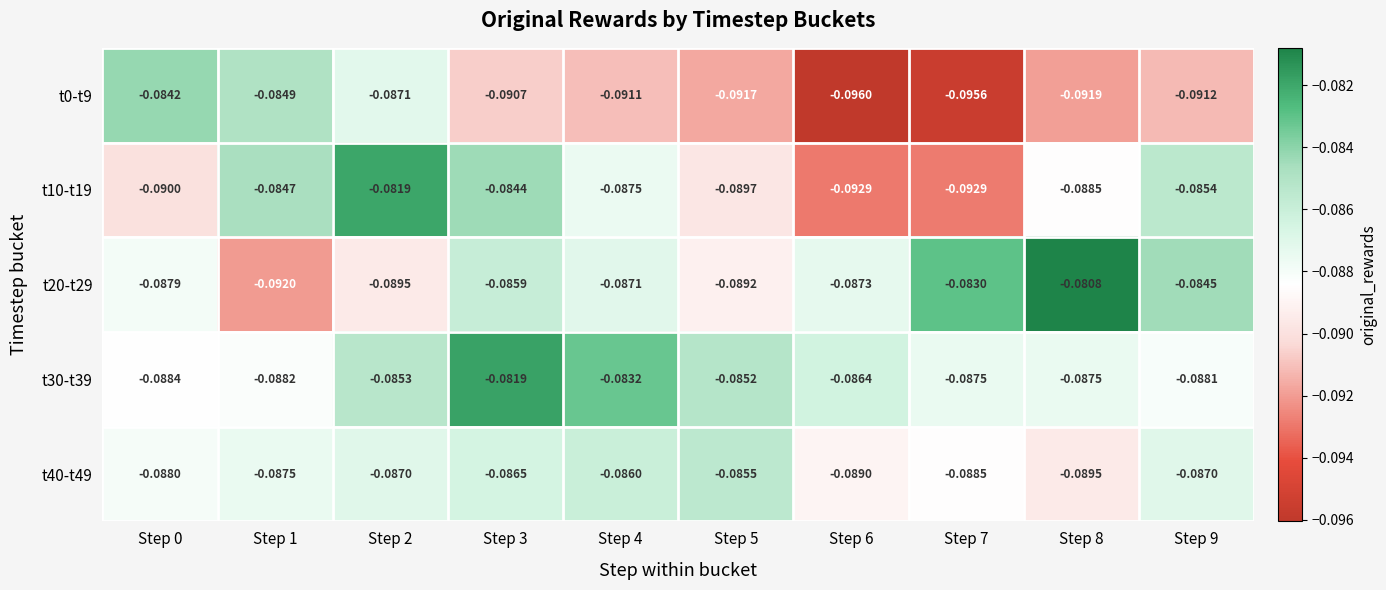

How many distinct data groups are displayed?

5